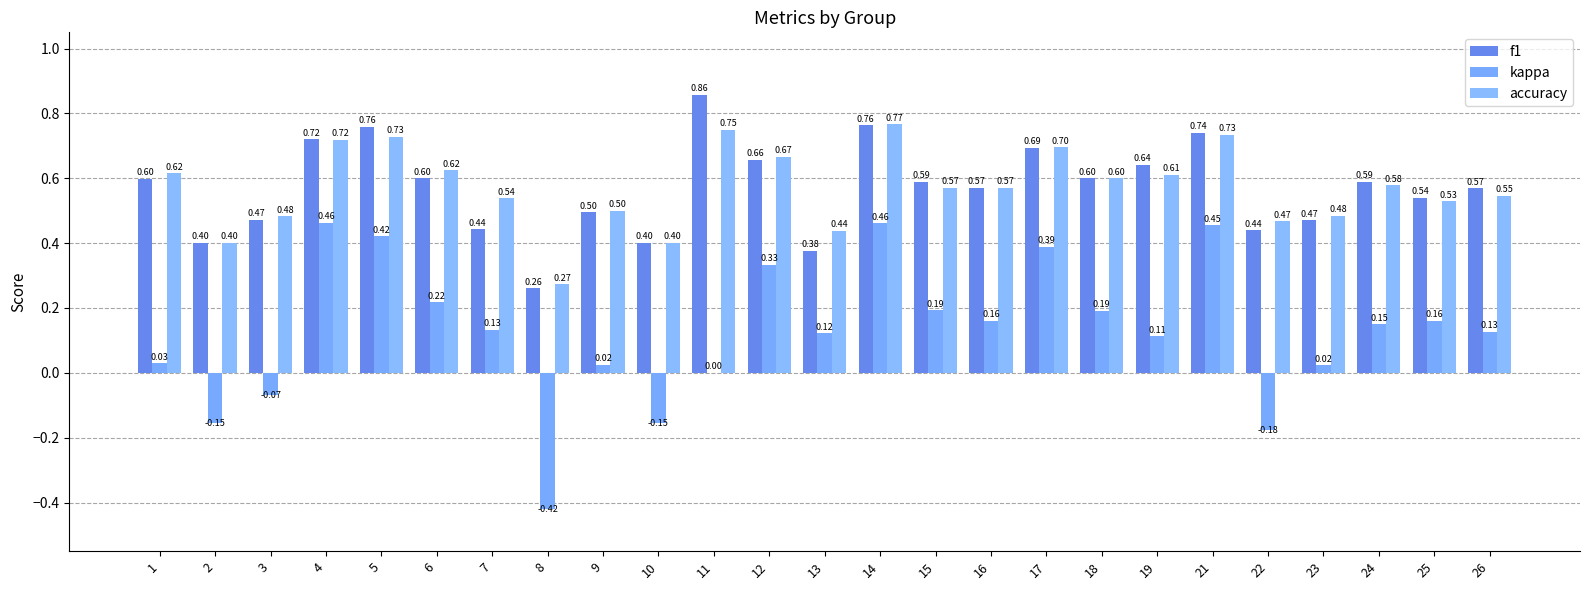

Reading left to right, extract all data points from this chart.

f1: 1=0.6	2=0.4	3=0.5	4=0.7	5=0.8	6=0.6	7=0.4	8=0.3	9=0.5	10=0.4	11=0.9	12=0.7	13=0.4	14=0.8	15=0.6	16=0.6	17=0.7	18=0.6	19=0.6	21=0.7	22=0.4	23=0.5	24=0.6	25=0.5	26=0.6
kappa: 1=0.0	2=-0.2	3=-0.1	4=0.5	5=0.4	6=0.2	7=0.1	8=-0.4	9=0.0	10=-0.2	11=0.0	12=0.3	13=0.1	14=0.5	15=0.2	16=0.2	17=0.4	18=0.2	19=0.1	21=0.5	22=-0.2	23=0.0	24=0.1	25=0.2	26=0.1
accuracy: 1=0.6	2=0.4	3=0.5	4=0.7	5=0.7	6=0.6	7=0.5	8=0.3	9=0.5	10=0.4	11=0.8	12=0.7	13=0.4	14=0.8	15=0.6	16=0.6	17=0.7	18=0.6	19=0.6	21=0.7	22=0.5	23=0.5	24=0.6	25=0.5	26=0.5